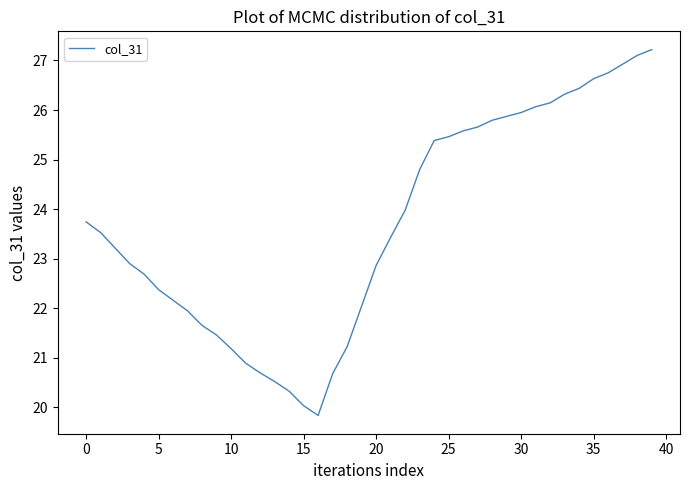

What is the smallest value displayed?

19.8